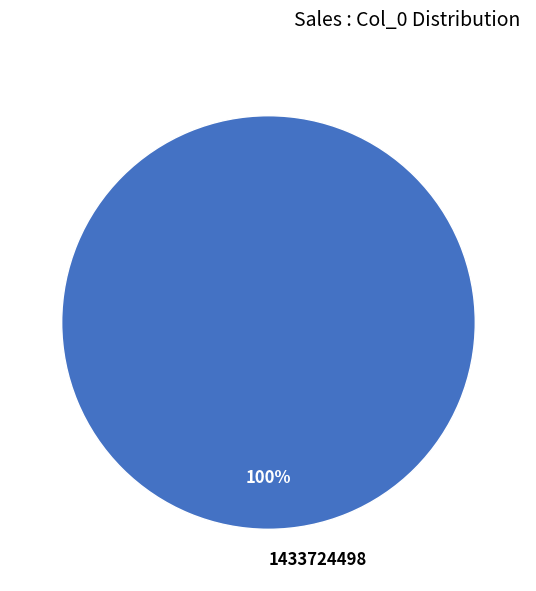

Is it true that 1433724498 is 100% of the pie?

True